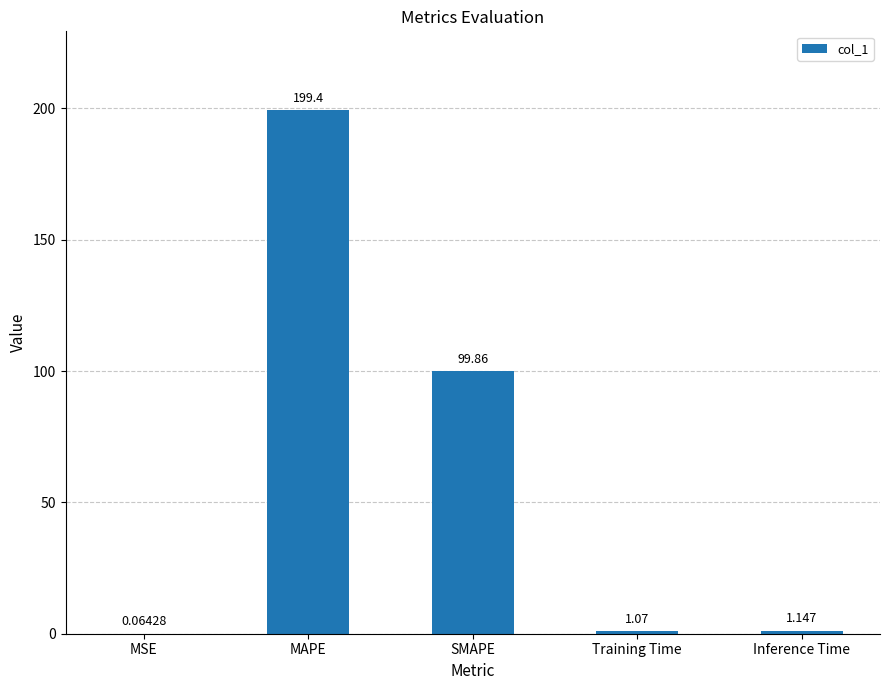

At which category does the chart reach its peak across all series?

MAPE